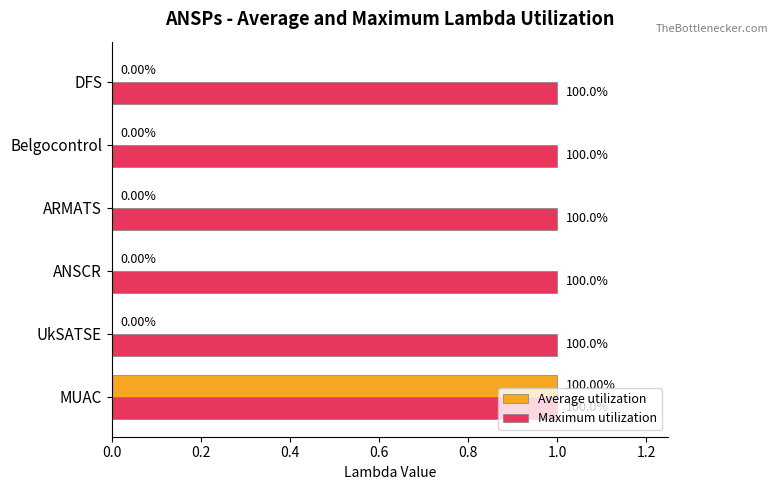

What are all the series names shown in the legend?

Average utilization, Maximum utilization